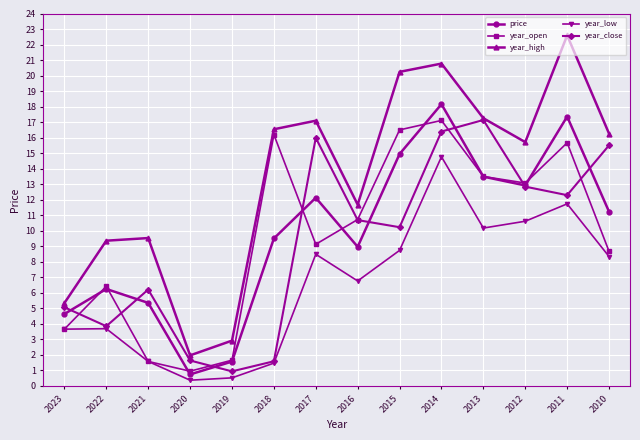

Is it true that year_high equals 4.5 at 2017?

False